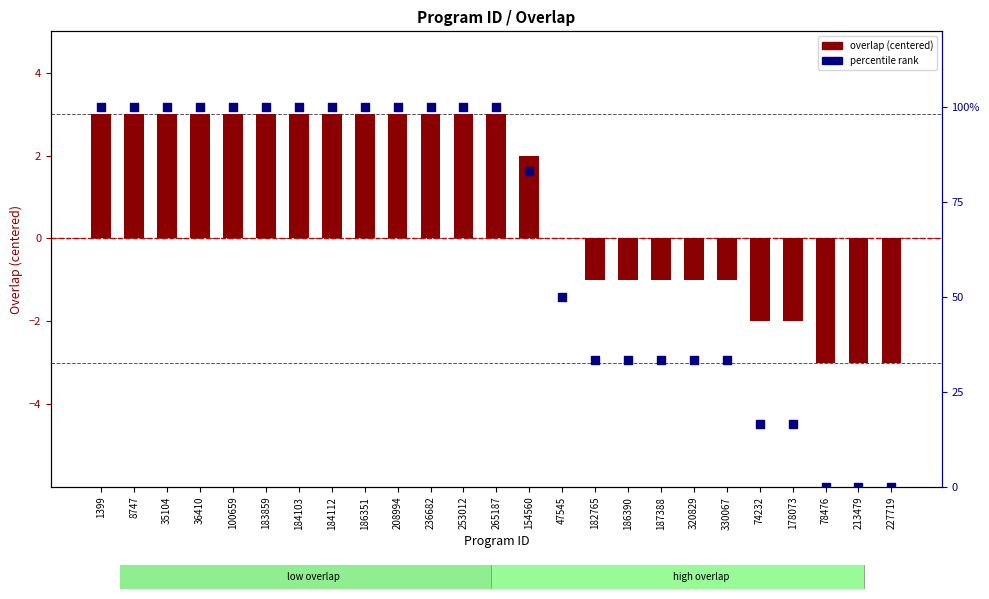

At how many categories does at least one series exceed 14?

22